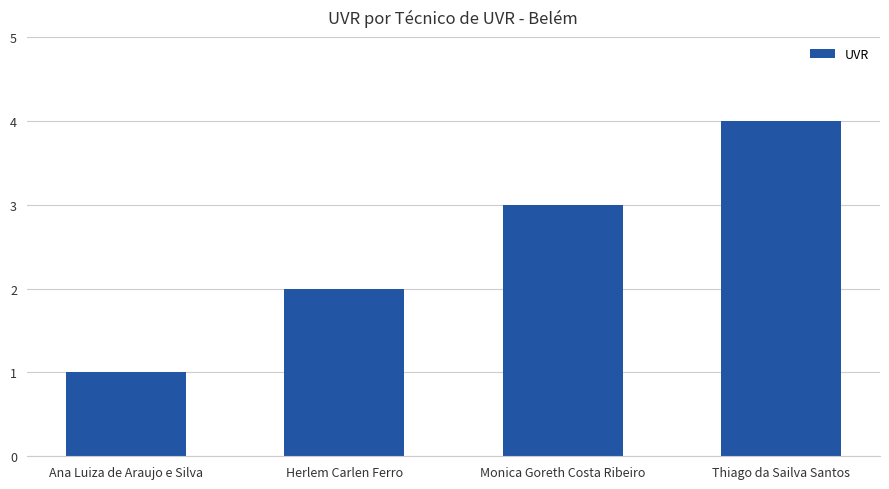

Does the chart contain stacked bars?

No